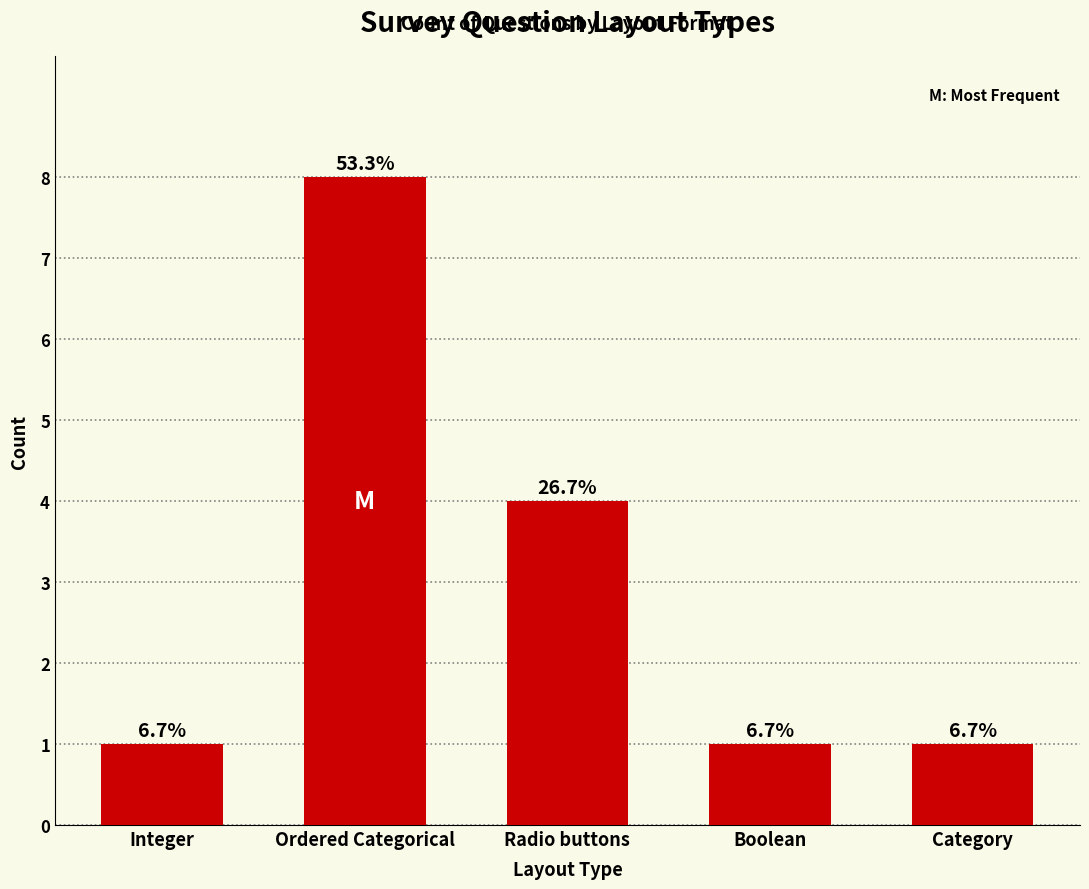

The value at Category is 0. True or false?

False